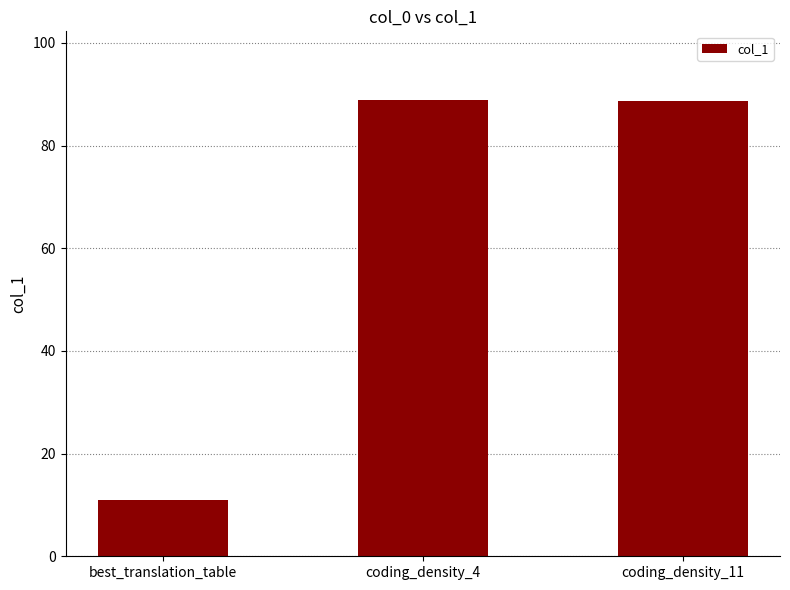

How many categories are shown in the chart?

3